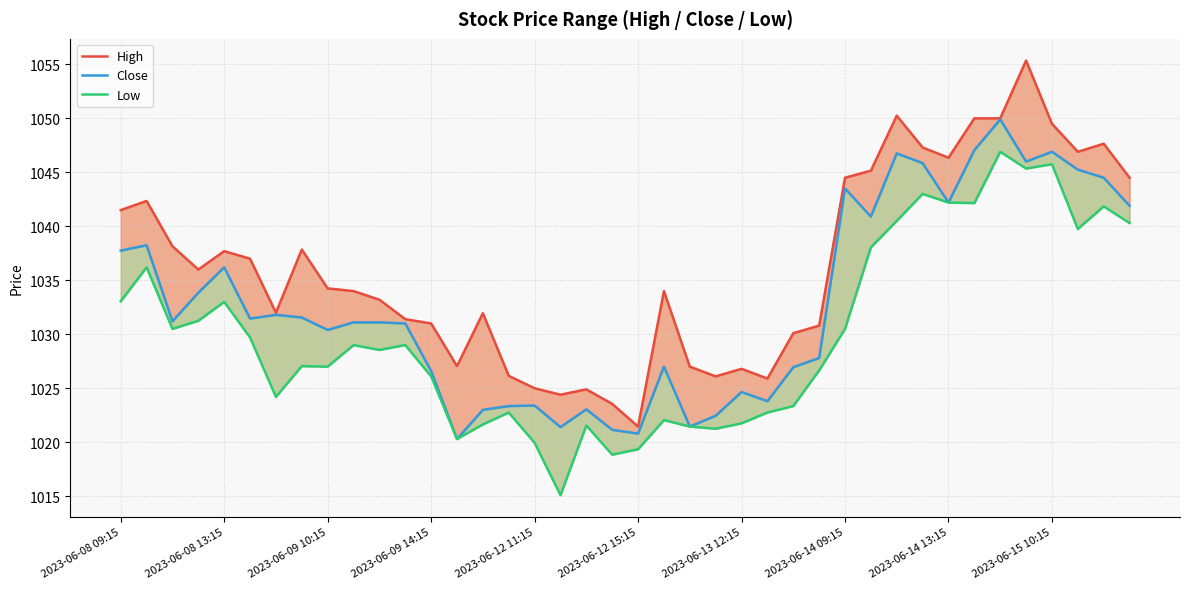

The Low series shows 442.6 at 17. True or false?

False